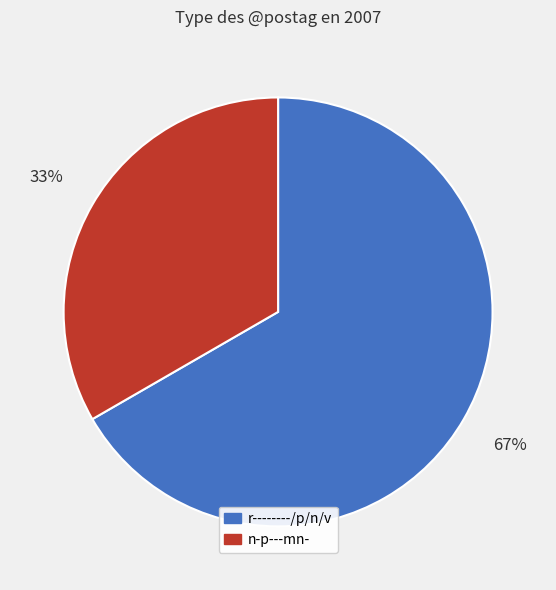

Does any single category account for the majority?

Yes